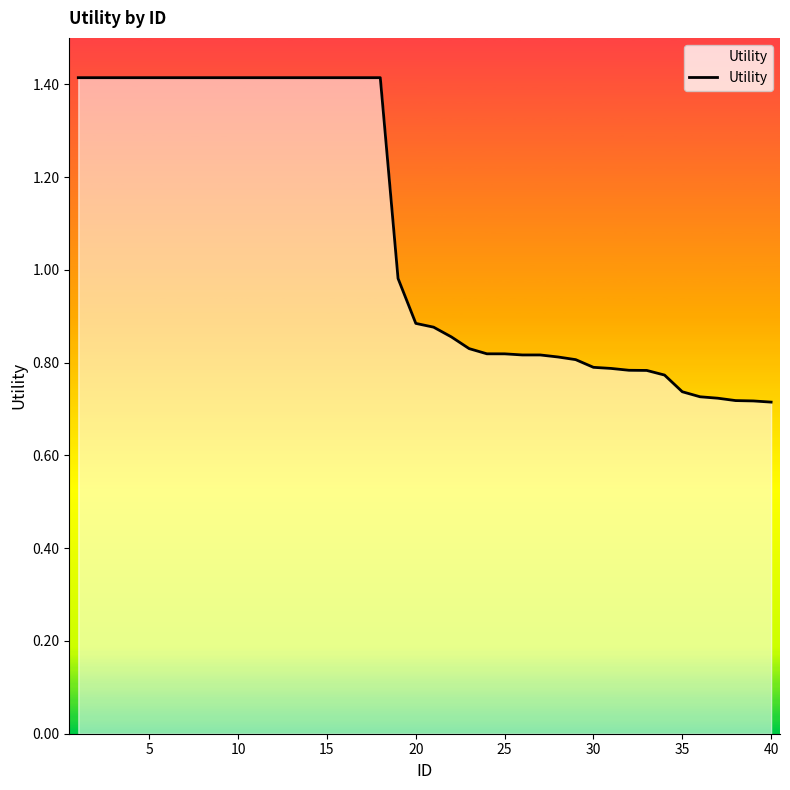

What is the maximum value shown in the chart?

1.4